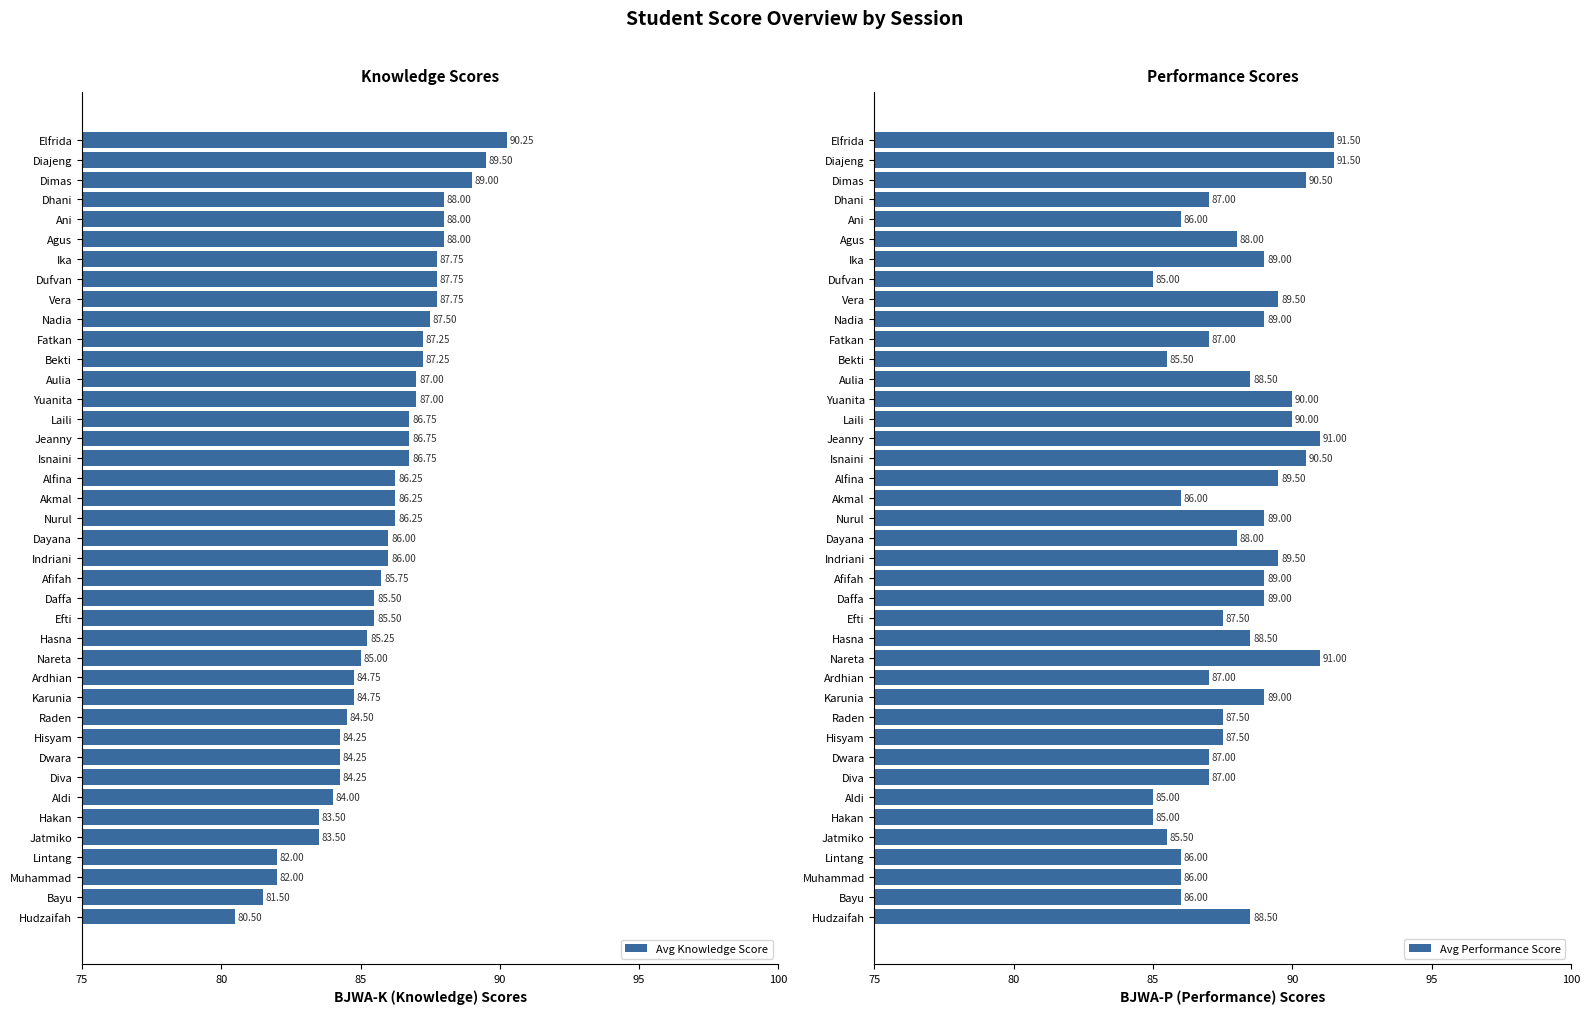

Reading left to right, list all the values displayed in this chart.

Avg Knowledge Score: 90.2	89.5	89.0	88.0	88.0	88.0	87.8	87.8	87.8	87.5	87.2	87.2	87.0	87.0	86.8	86.8	86.8	86.2	86.2	86.2	86.0	86.0	85.8	85.5	85.5	85.2	85.0	84.8	84.8	84.5	84.2	84.2	84.2	84.0	83.5	83.5	82.0	82.0	81.5	80.5
Avg Performance Score: 91.5	91.5	90.5	87.0	86.0	88.0	89.0	85.0	89.5	89.0	87.0	85.5	88.5	90.0	90.0	91.0	90.5	89.5	86.0	89.0	88.0	89.5	89.0	89.0	87.5	88.5	91.0	87.0	89.0	87.5	87.5	87.0	87.0	85.0	85.0	85.5	86.0	86.0	86.0	88.5